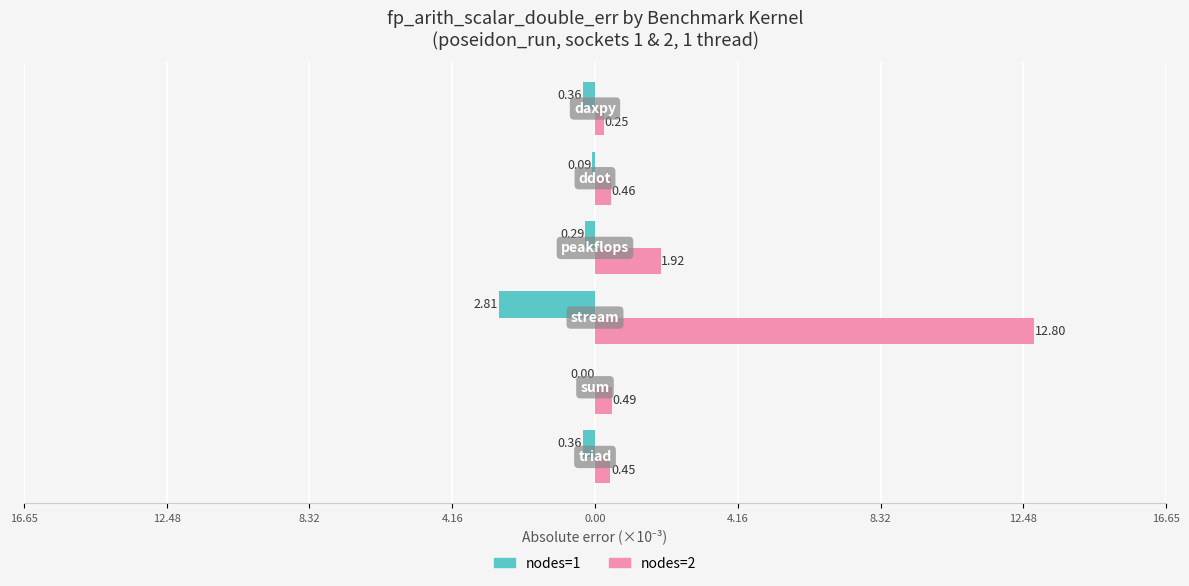

What are all the series names shown in the legend?

nodes=1, nodes=2